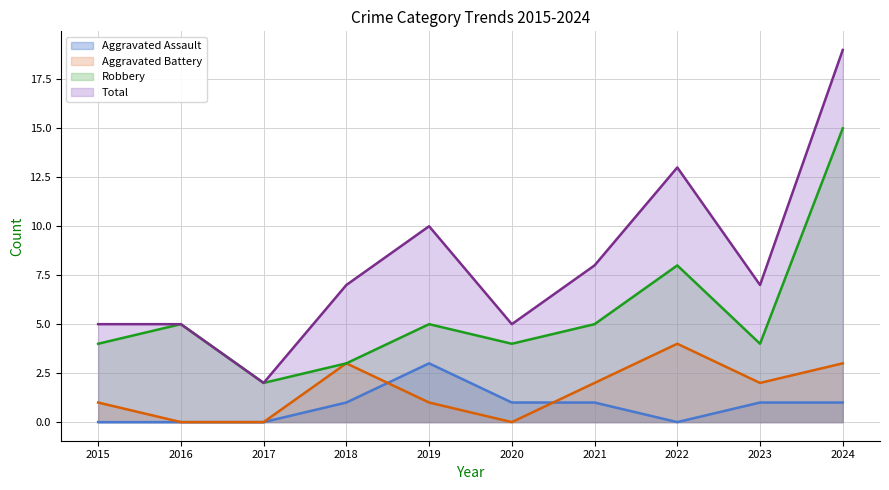

Reading left to right, list all the values displayed in this chart.

Aggravated Assault: 0	0	0	1	3	1	1	0	1	1
Aggravated Battery: 1	0	0	3	1	0	2	4	2	3
Robbery: 4	5	2	3	5	4	5	8	4	15
Total: 5	5	2	7	10	5	8	13	7	19